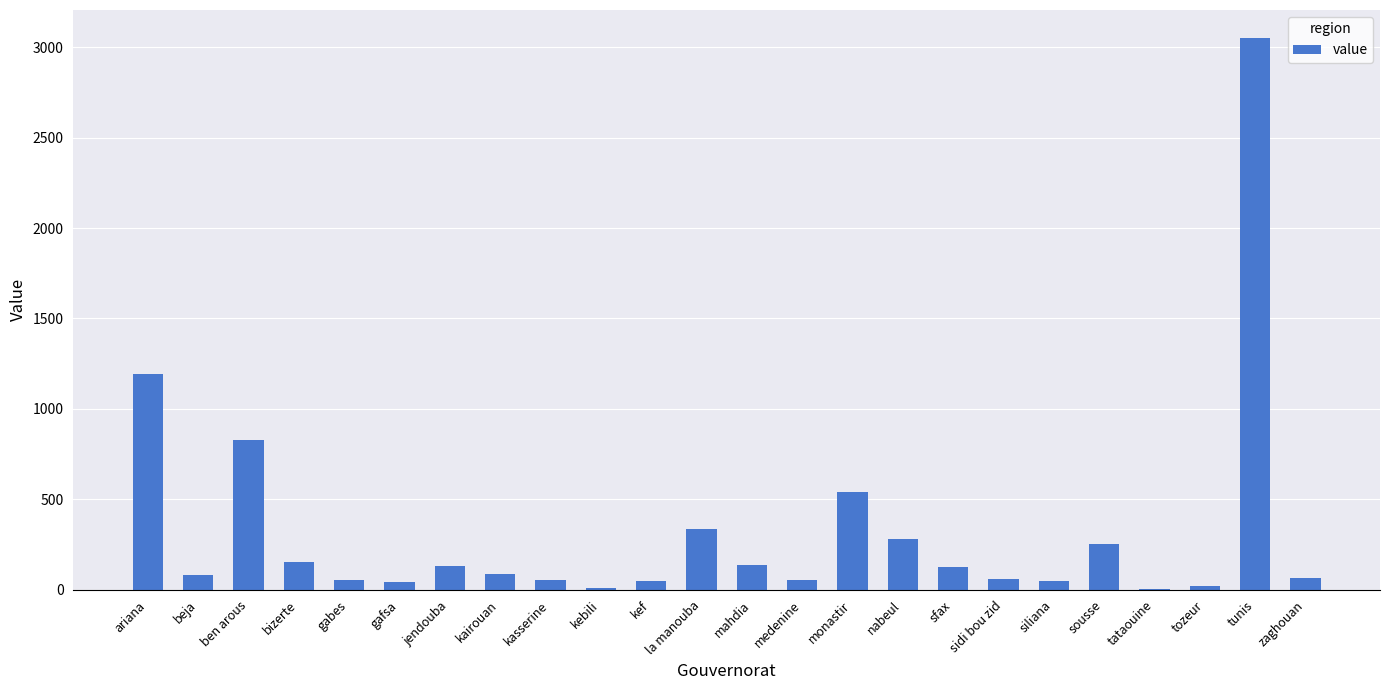

How many categories are shown in the chart?

24